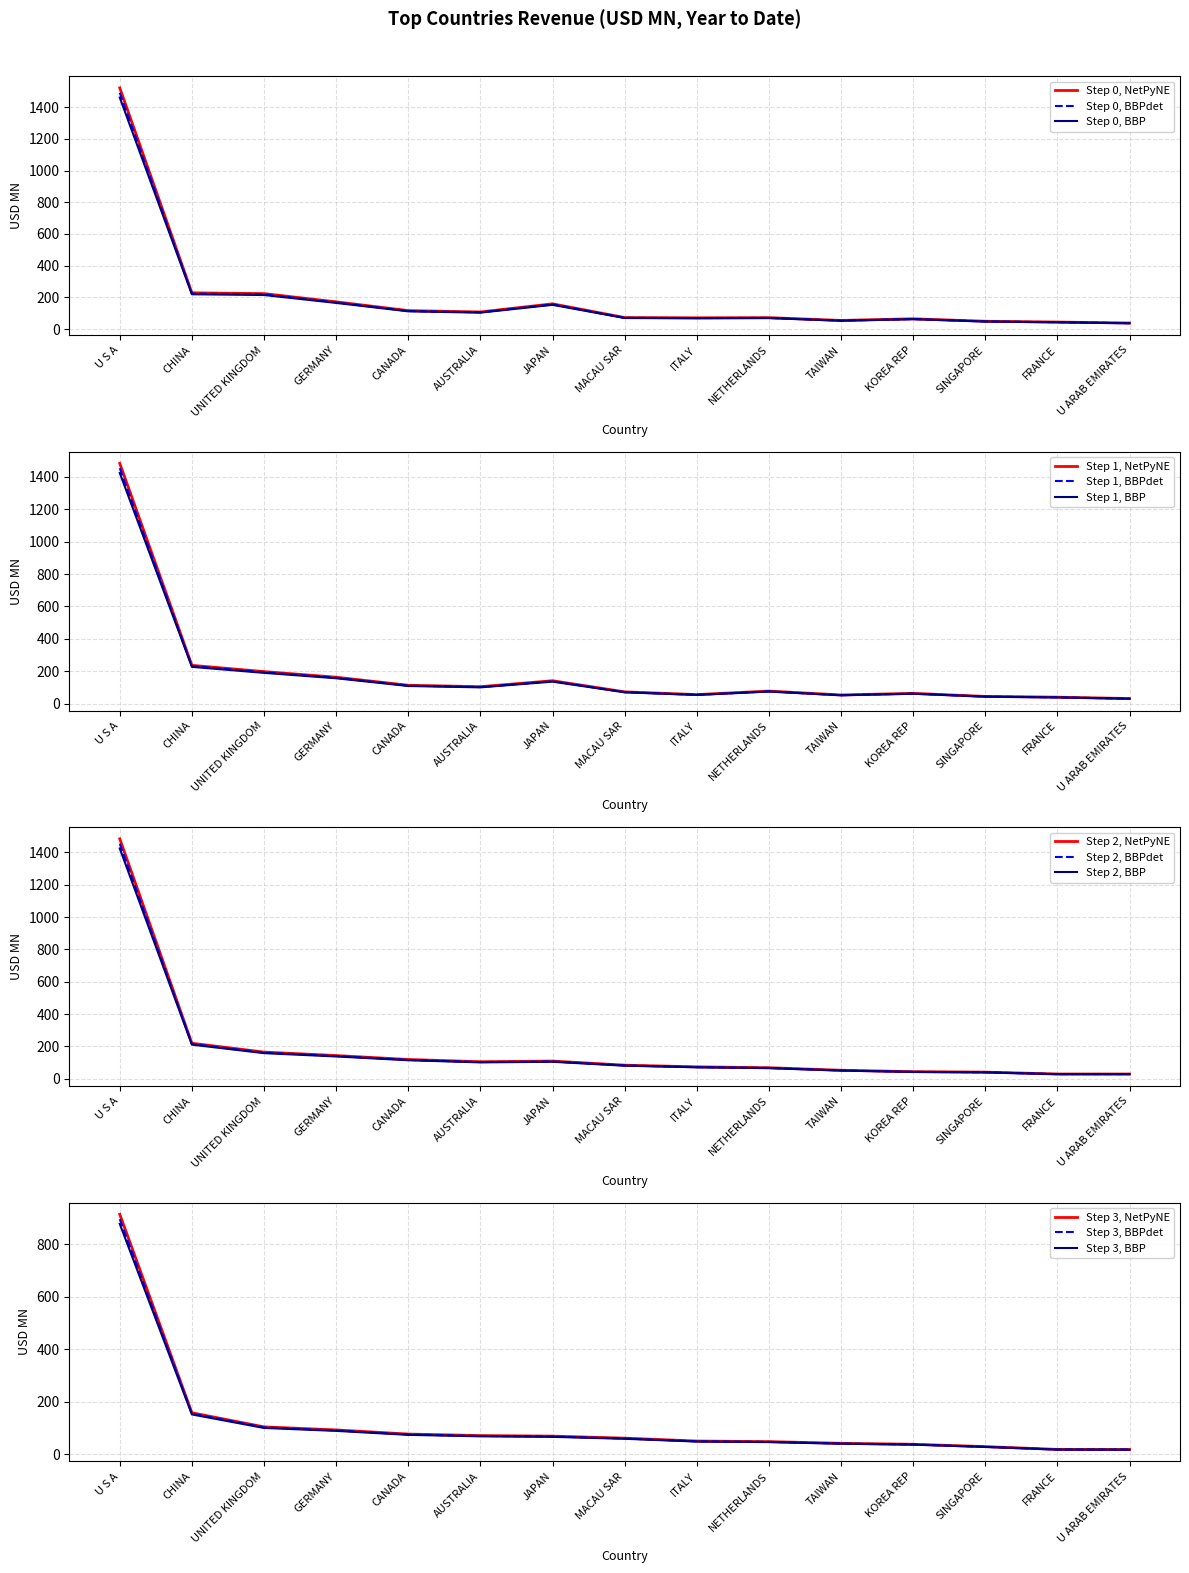

What is the minimum value for Step 0, BBP?

36.6